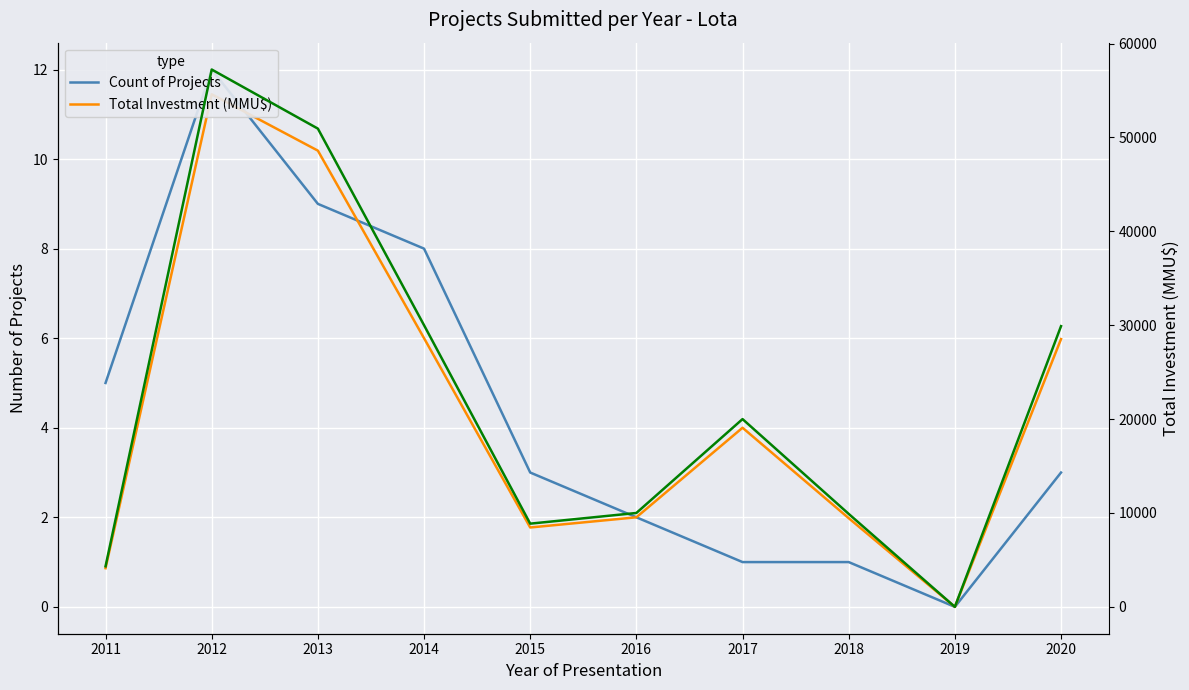

True or false: Total Investment (MMU$) and Count of Projects cross at least once.

False